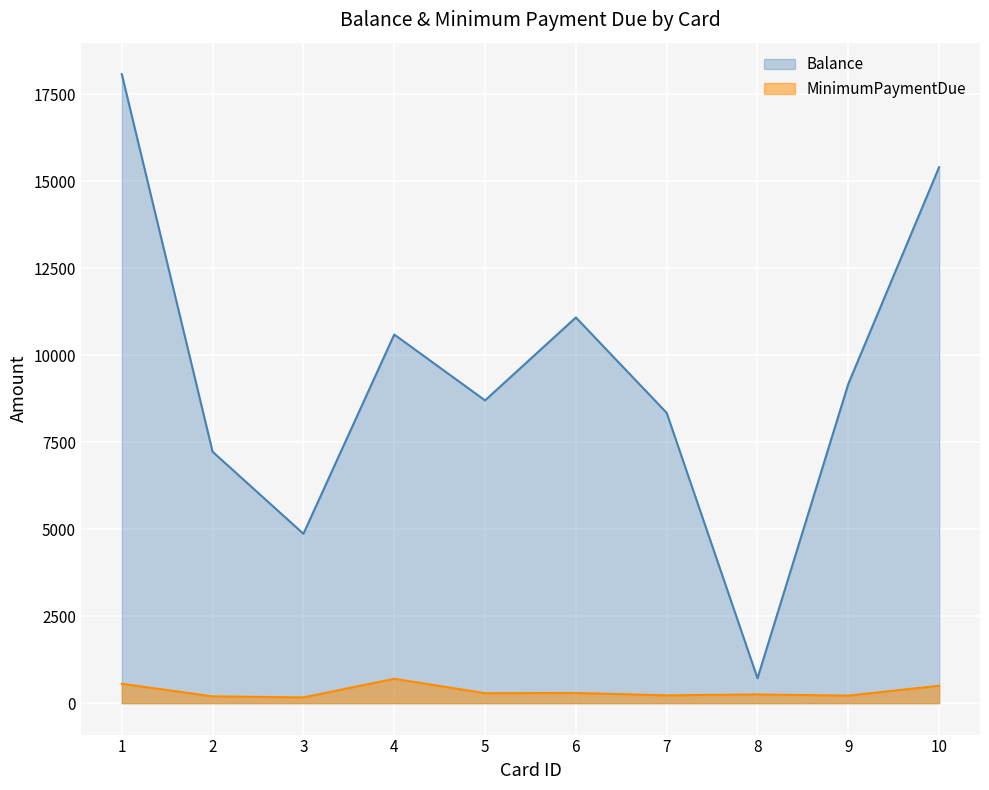

Reading right to left, extract all data points from this chart.

Balance: 15401.1	9174.3	715.5	8341.2	11081.7	8698.9	10592.0	4866.7	7223.4	18074.3
MinimumPaymentDue: 500.0	216.0	250.0	224.0	292.0	285.0	700.0	165.0	194.0	557.0